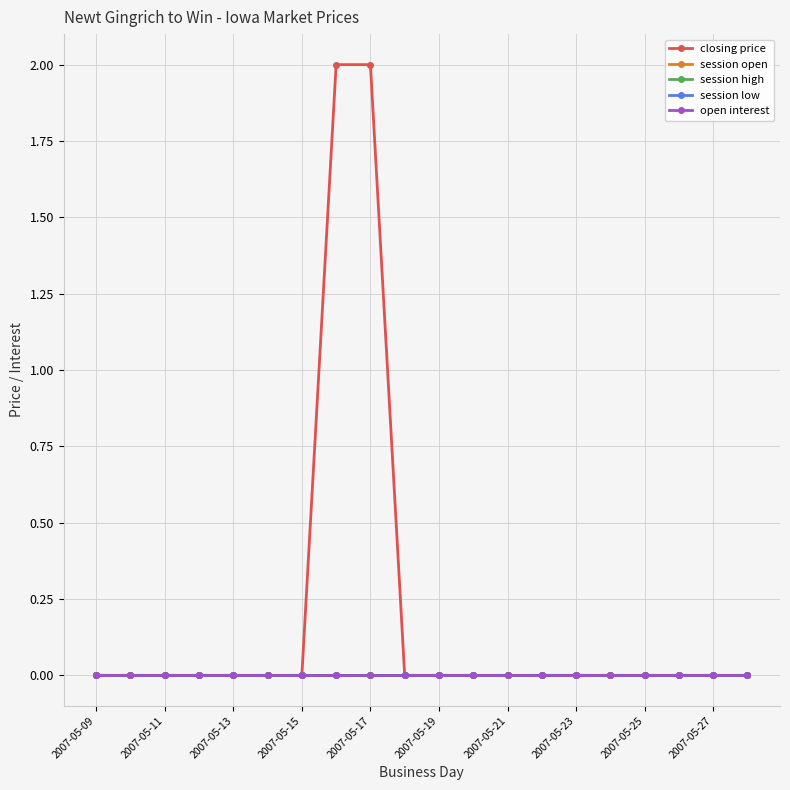

Does the chart display data point markers on the line(s)?

Yes